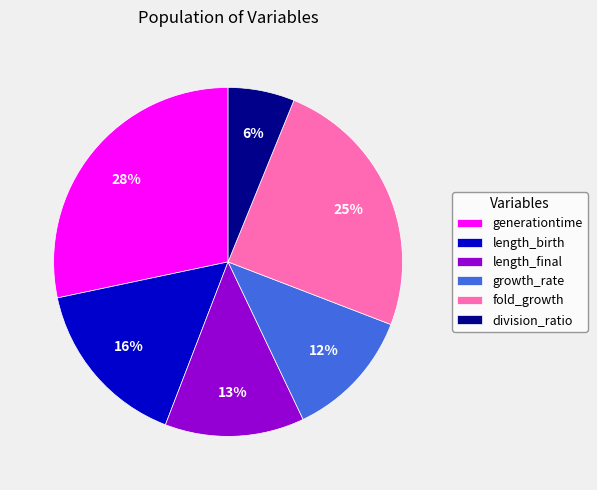

The length_birth slice represents 28% of the pie. True or false?

False